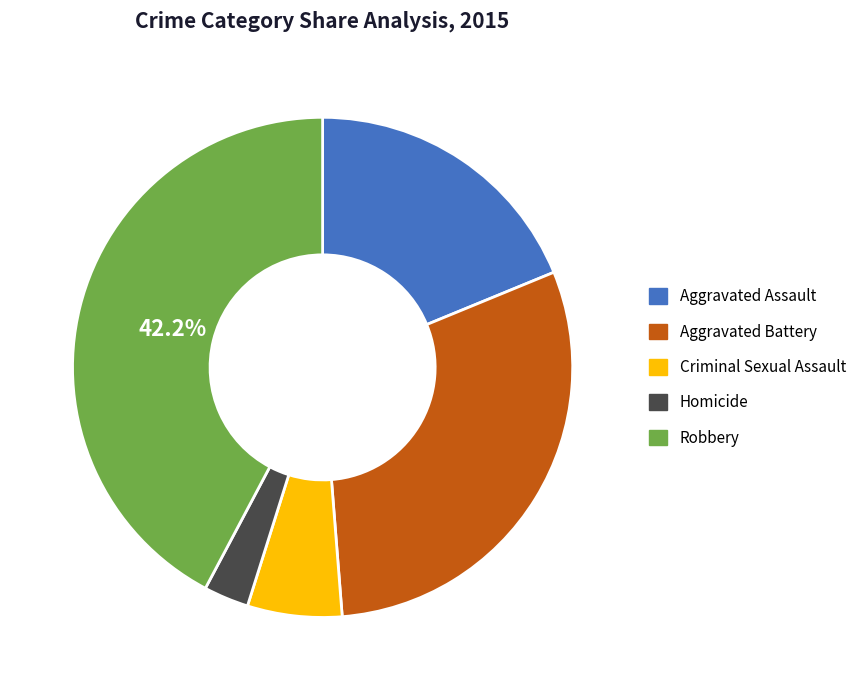

Is the sum of Aggravated Assault and Criminal Sexual Assault greater than half?

No